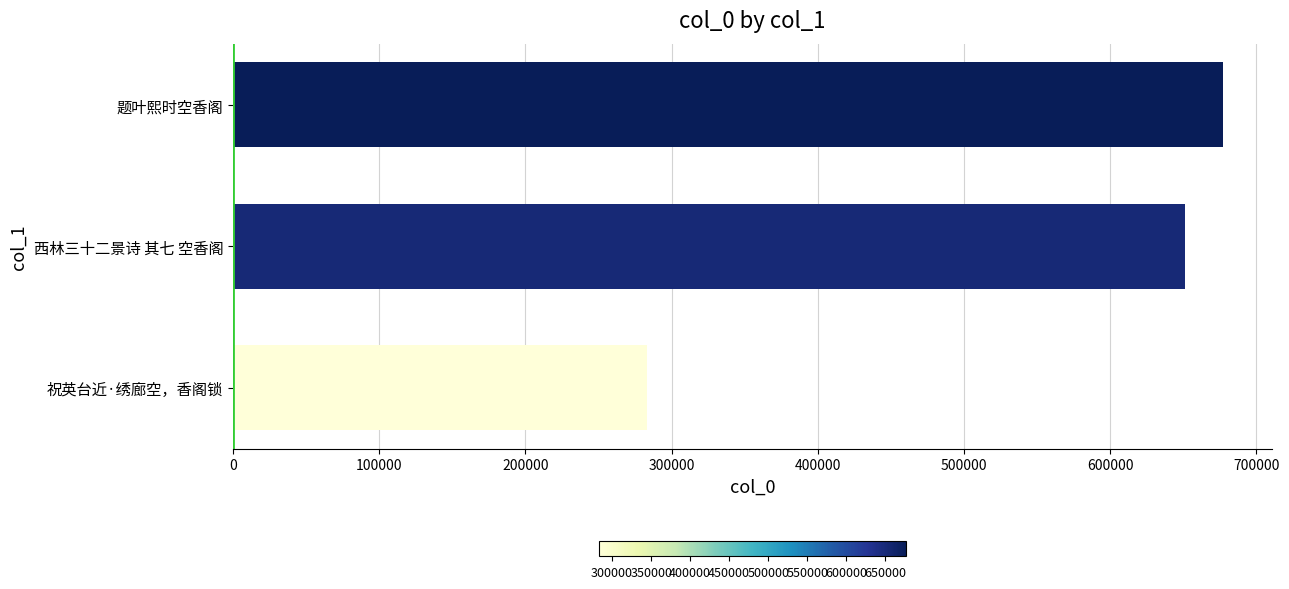

List the labels in order of value, smallest first.

祝英台近·绣廊空，香阁锁, 西林三十二景诗 其七 空香阁, 题叶熙时空香阁